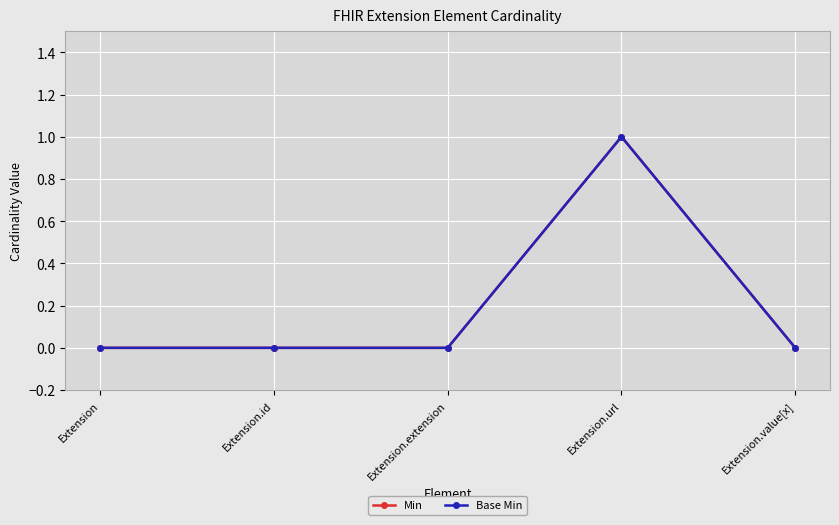

Rank the series at Extension.url from lowest to highest value.

Min, Base Min